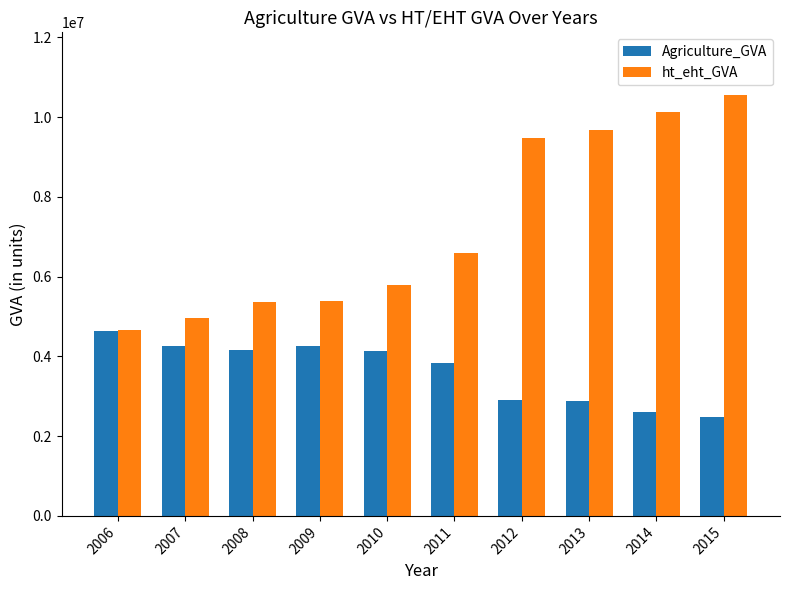

What is the highest value of the ht_eht_GVA series?

10543757.0